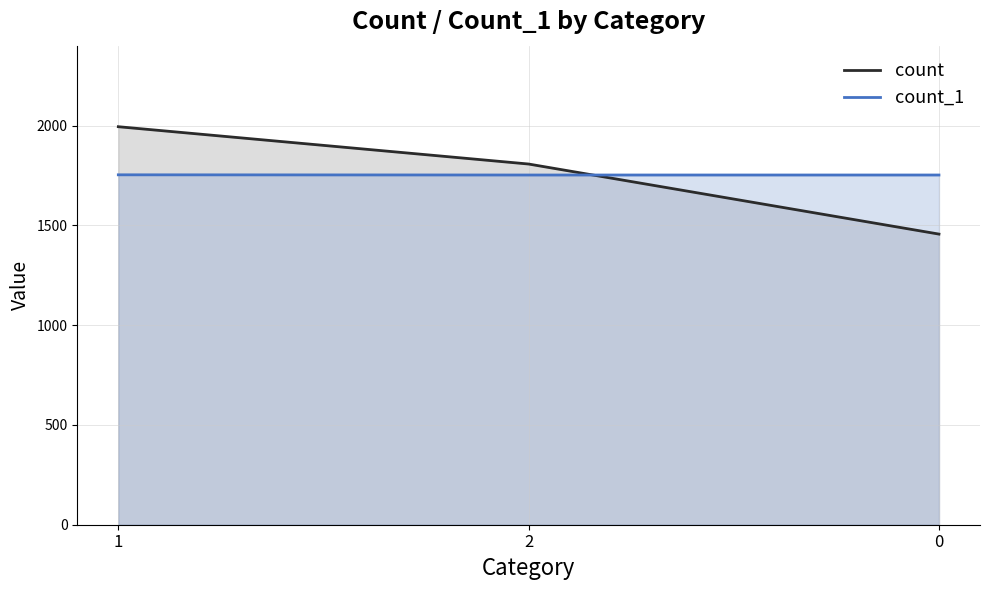

Count the number of categories in the chart.

3